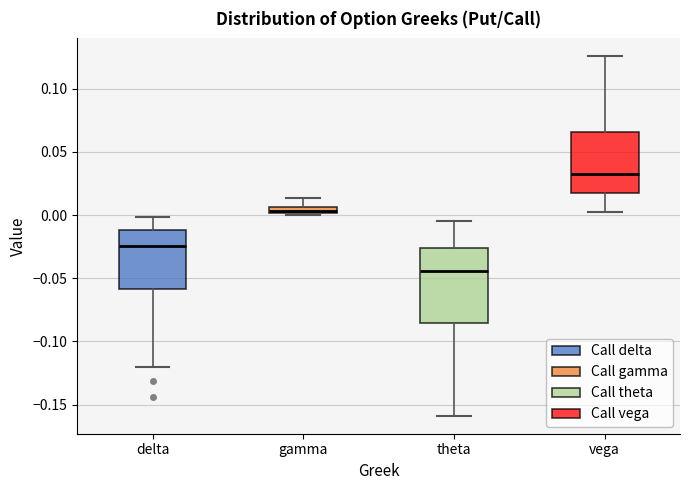

Which box is the tallest, from its lower edge to its upper edge?

theta